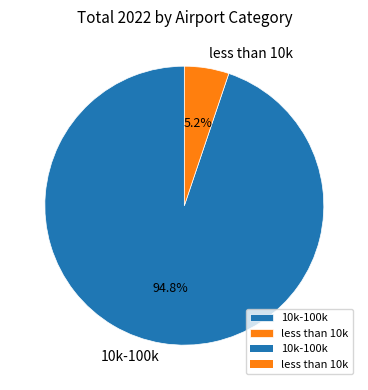

Which has a higher value, less than 10k or 10k-100k?

10k-100k